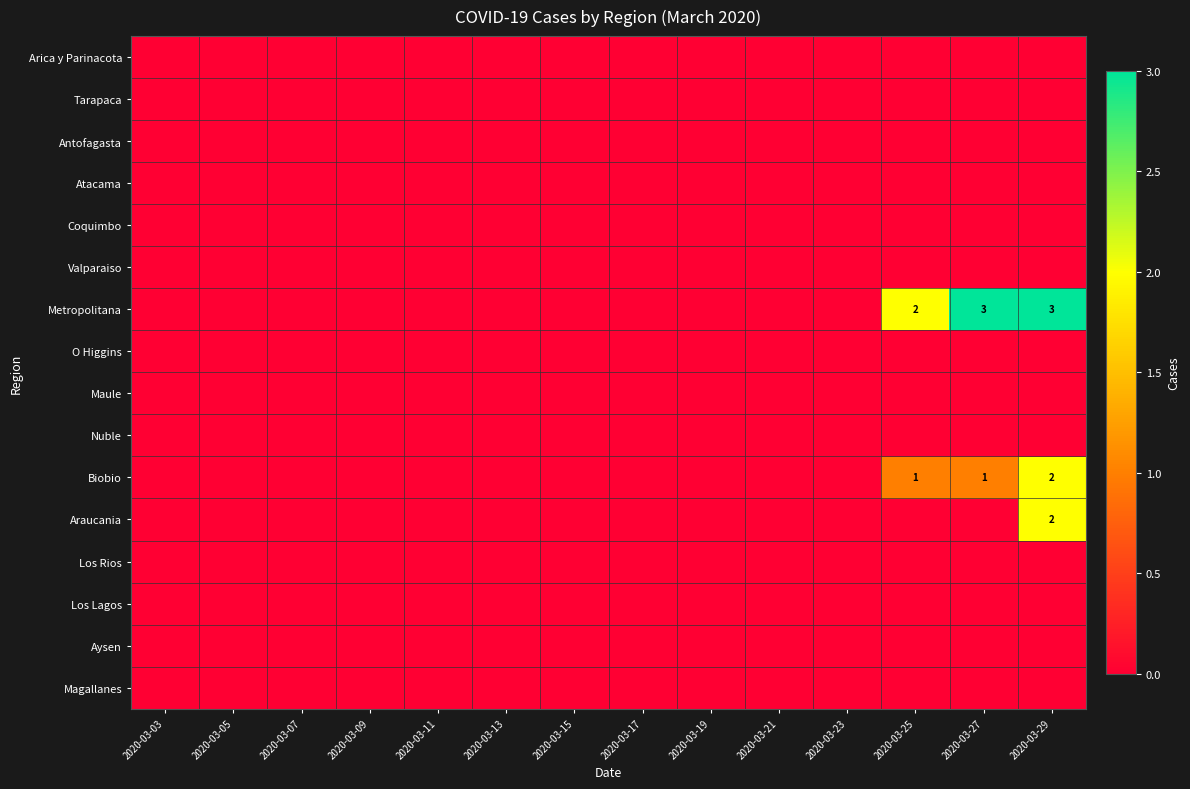

True or false: Biobio has a value of 1 at 2020-03-29.

False